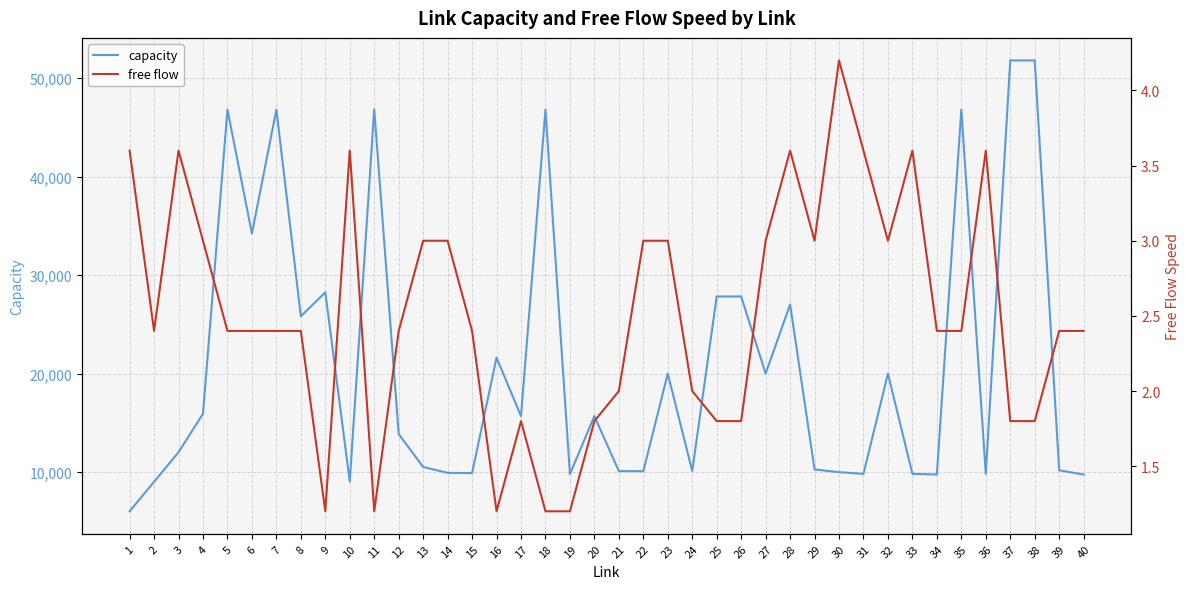

At 30, list the series in order from largest to smallest.

capacity, free flow